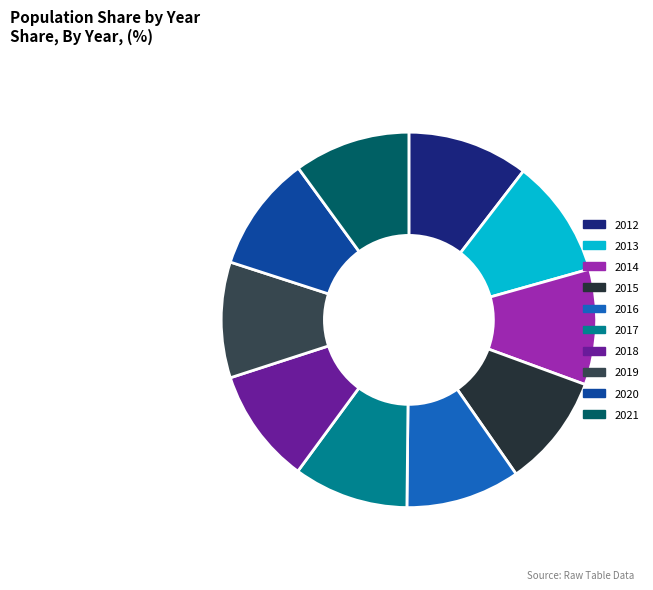

Which slice is the smallest?

2015